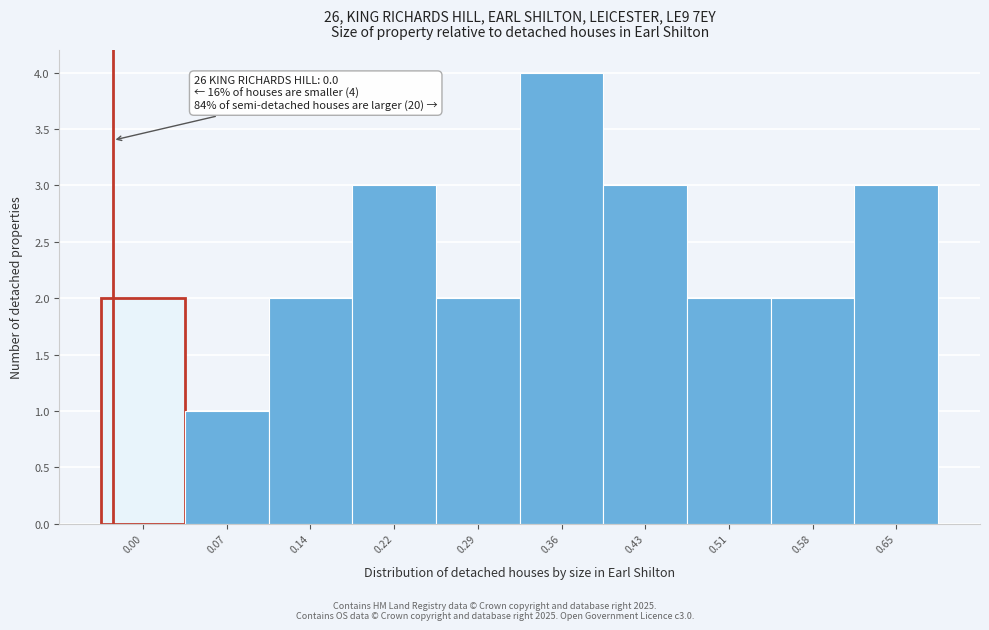

Reading right to left, transcribe all the data shown in this chart.

3	2	2	3	4	2	3	2	1	2